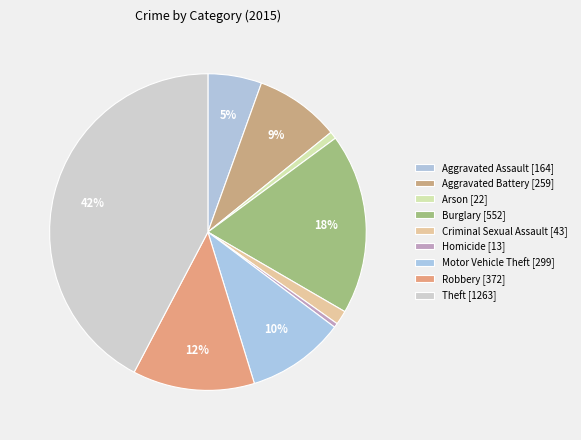

How many slices are in this pie chart?

9